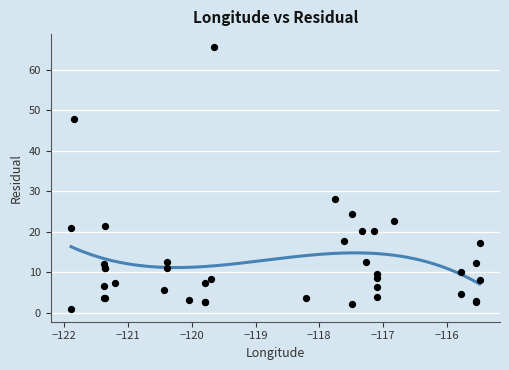

What Y value in the scatter plot is closest to 33?

28.2